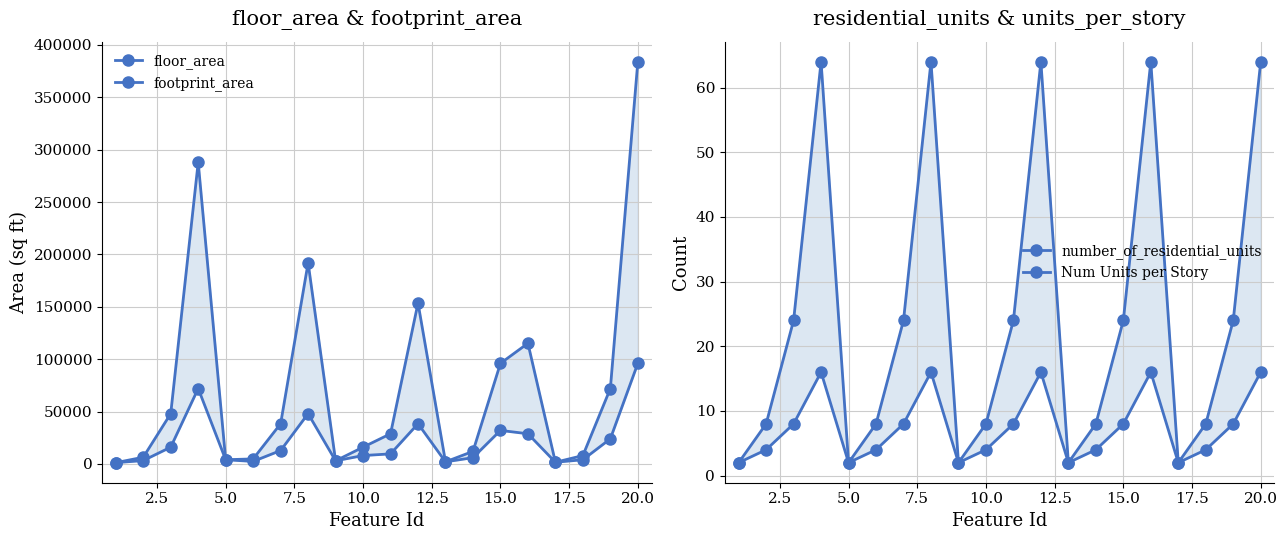

Which series has the largest total across all categories?

floor_area